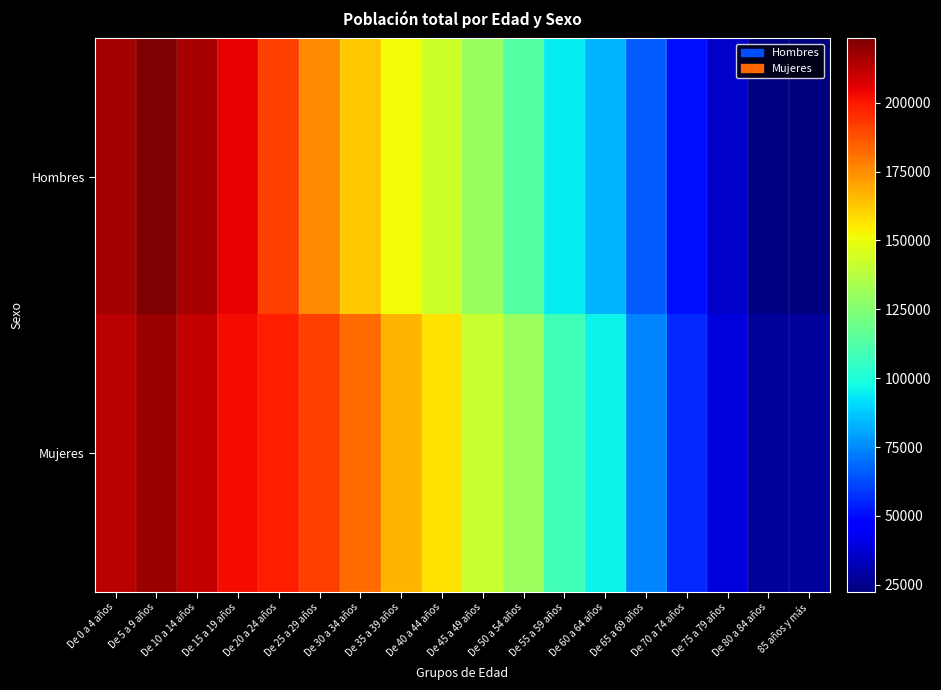

Which series changed the most between De 55 a 59 años and De 70 a 74 años?

Mujeres